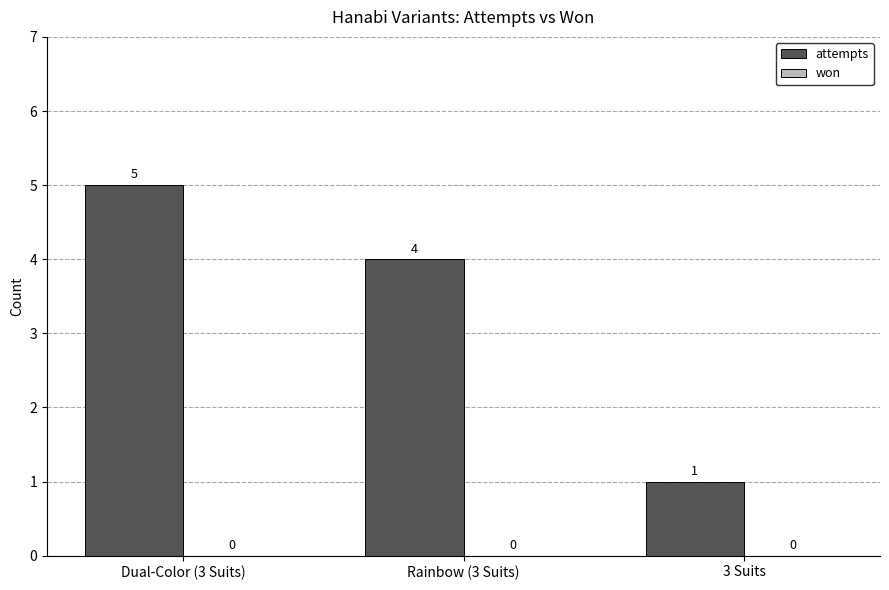

What position from the left is Dual-Color (3 Suits)?

1